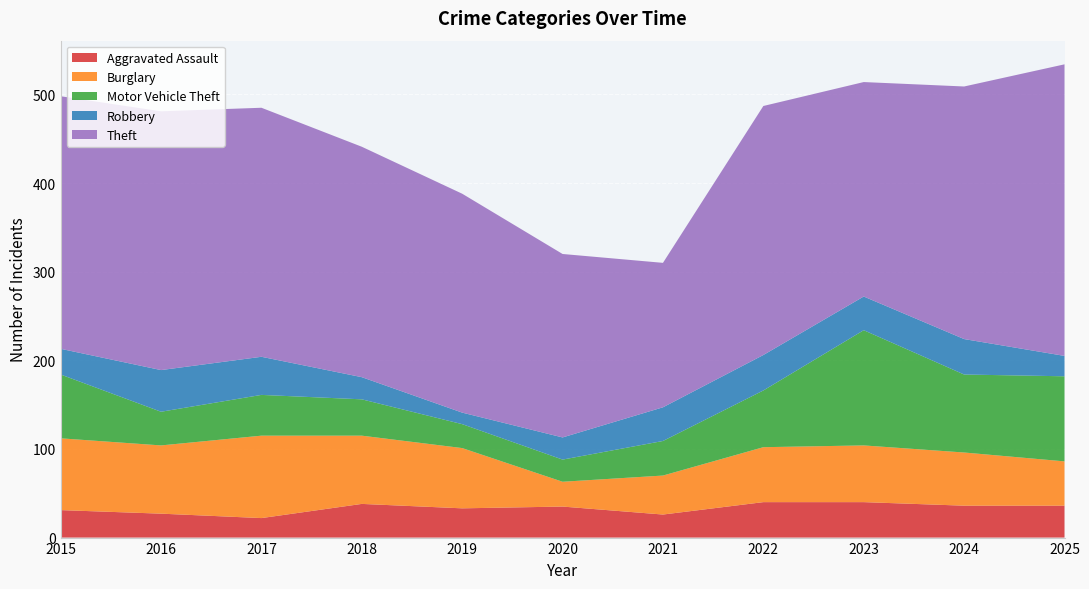

Reading left to right, list all the values displayed in this chart.

Aggravated Assault: 31	27	22	38	33	35	26	40	40	36	36
Burglary: 81	77	93	77	68	28	44	62	64	60	50
Motor Vehicle Theft: 72	38	46	41	27	25	39	64	130	88	96
Robbery: 29	47	43	25	13	25	38	40	38	40	23
Theft: 285	292	281	260	247	207	163	281	242	285	329